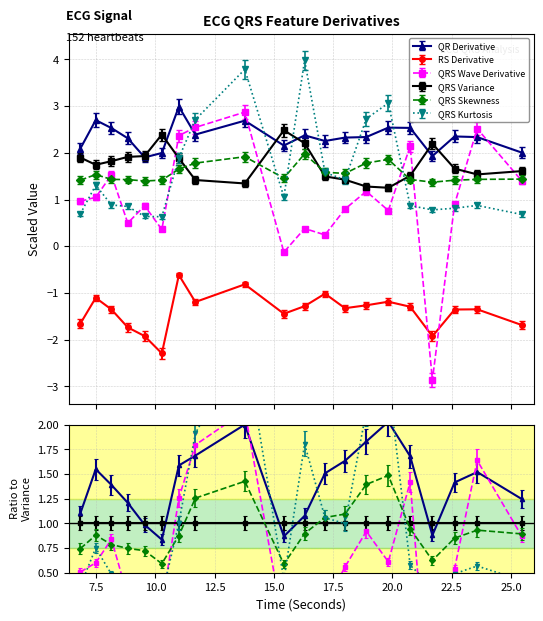

What is the difference between the QRSWaveKurt_ECG values at 17.15625 and 23.578125?

0.7